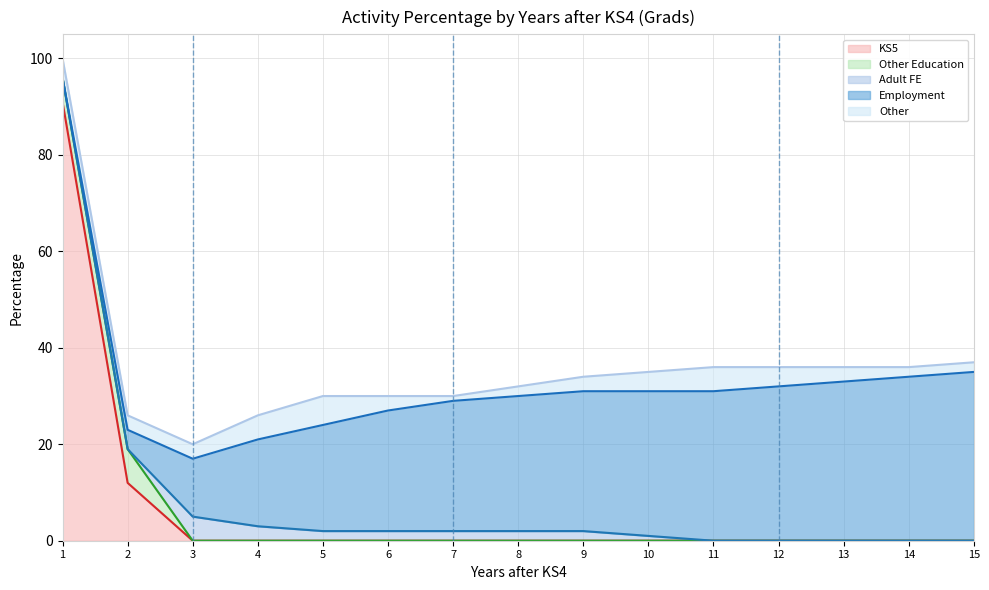

What is the difference between the highest and lowest values at 12?

32